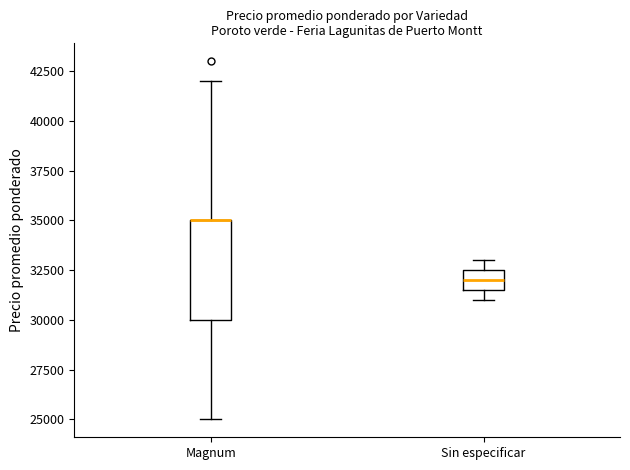

Where does the lower whisker of the box for Magnum end on the y-axis? The values are not printed on the chart, so give them approximately, as read against the axis.

25000